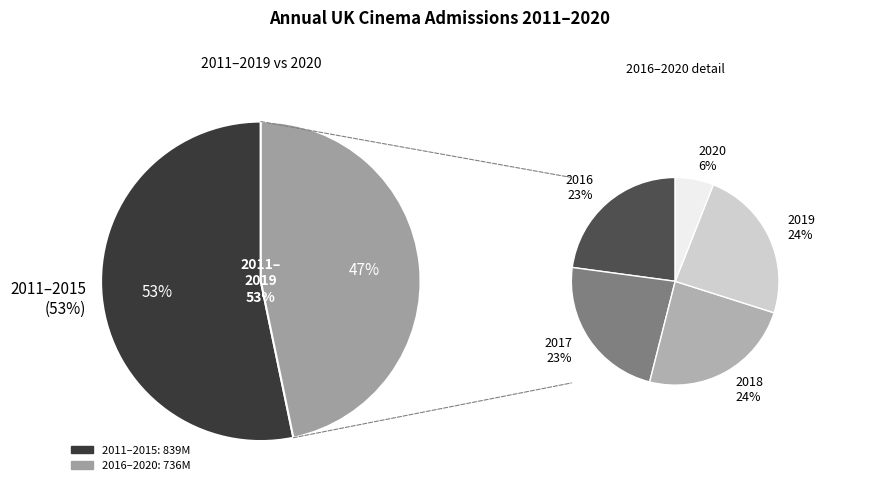

To the nearest percent, what percentage of the pie is 2020?

3%